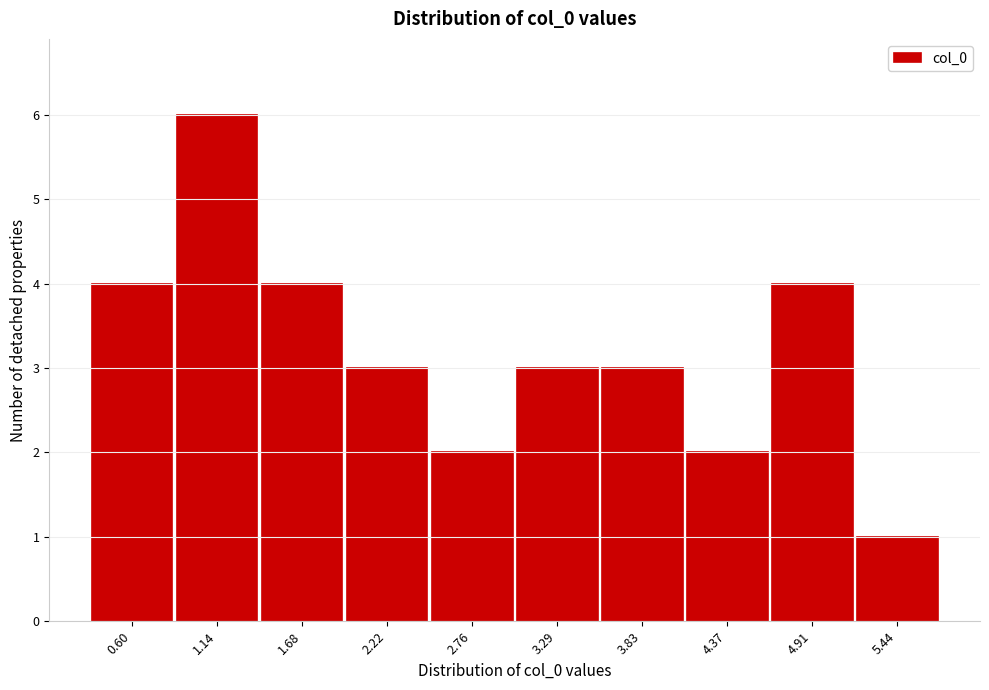

Reading right to left, transcribe all the data shown in this chart.

5.44=1	4.91=4	4.37=2	3.83=3	3.29=3	2.76=2	2.22=3	1.68=4	1.14=6	0.60=4